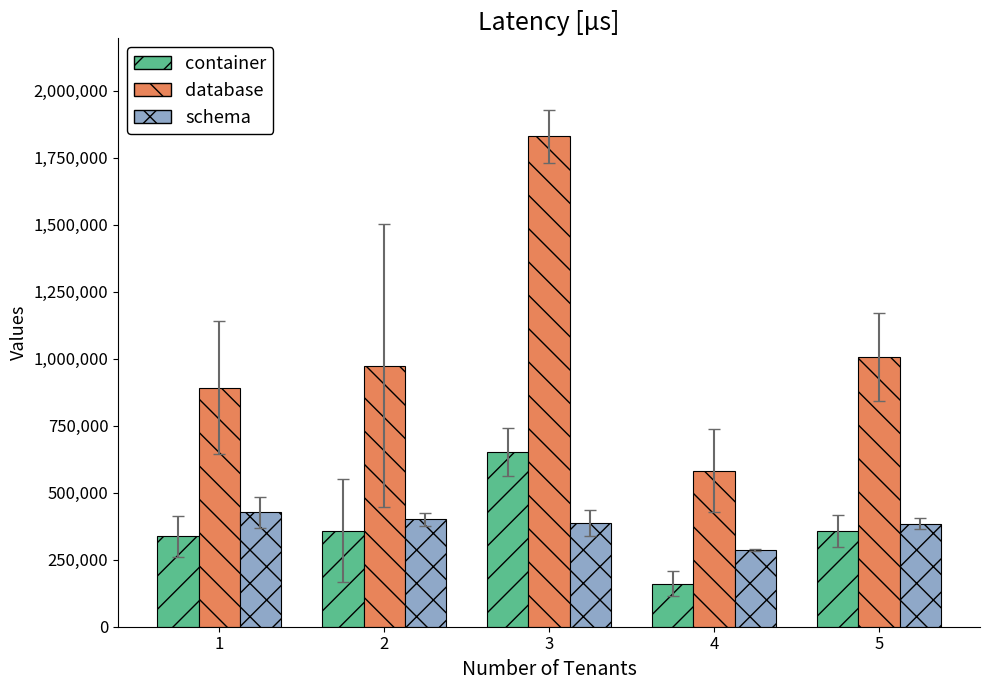

How many values in the container series are below 357843?

2